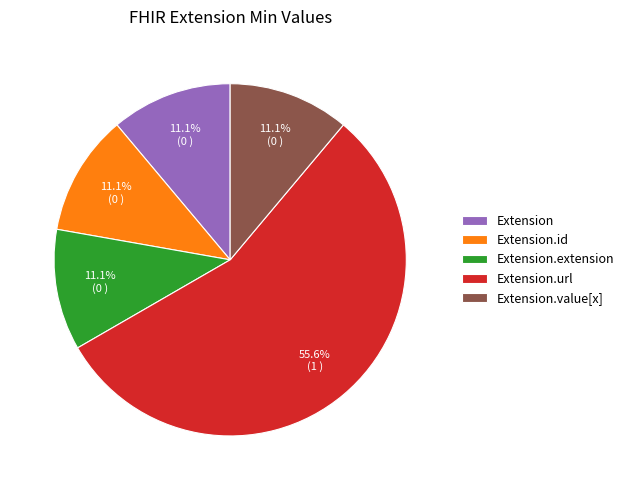

Which slice is the largest?

Extension.url